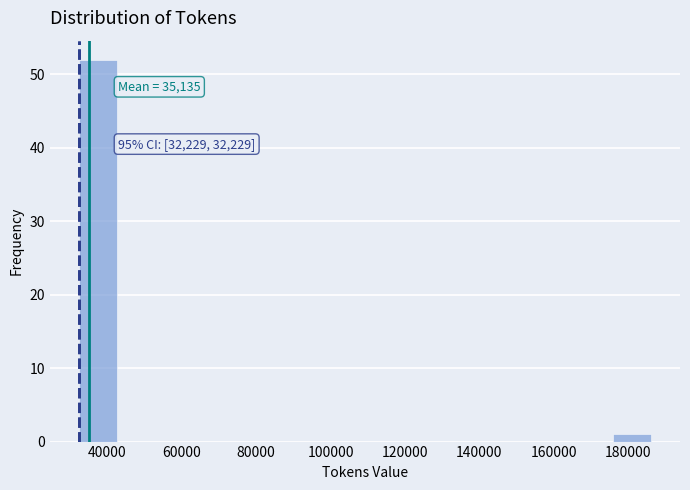

Over which range of the x-axis is the bar tallest?

32000 to 42000